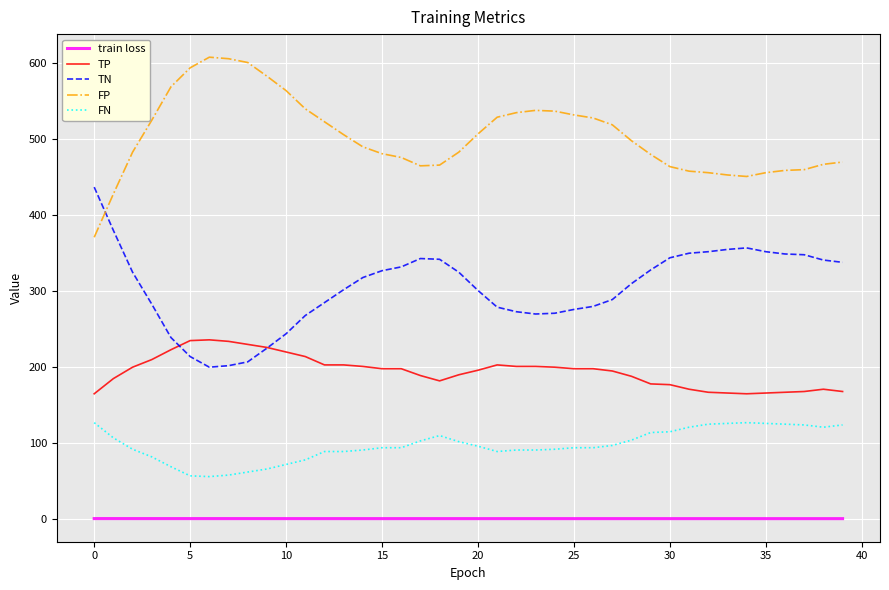

True or false: FP and TP cross at least once.

False